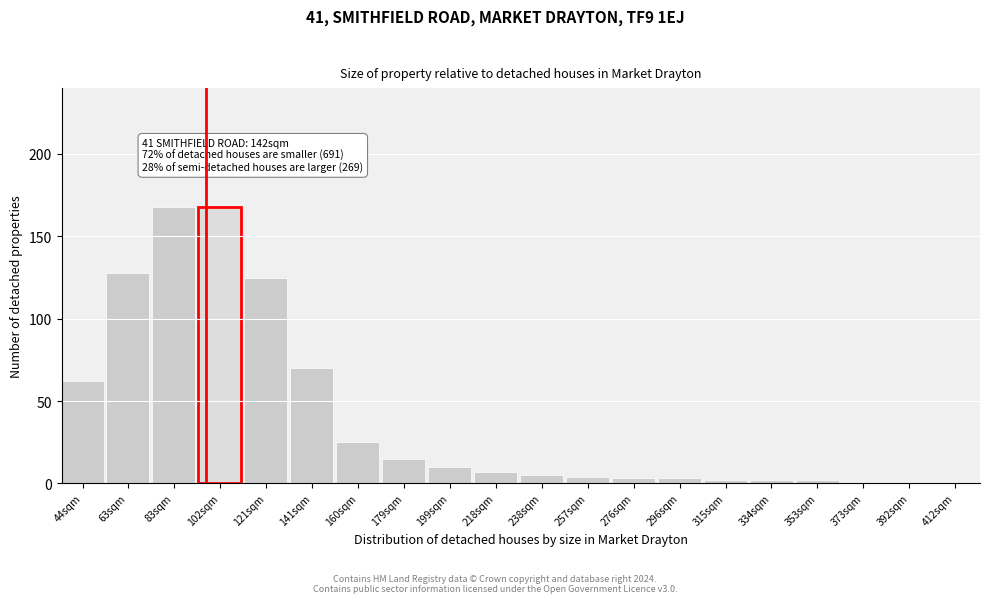

Reading left to right, what are all the values shown in this chart?

62	128	168	168	125	70	25	15	10	7	5	4	3	3	2	2	2	1	1	1